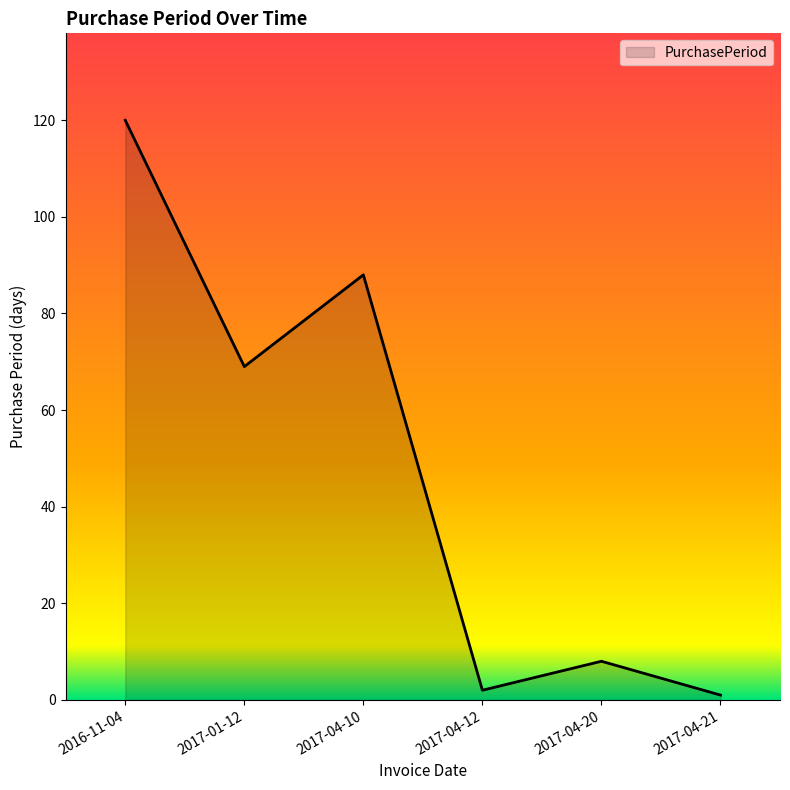

What is the difference between the values at 2016-11-04 and 2017-04-21?

119